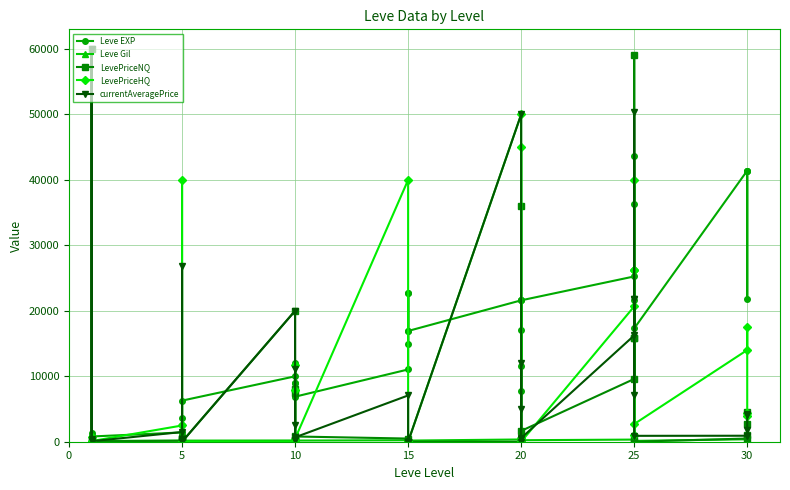

What is the label of the 18th point from the right?

15